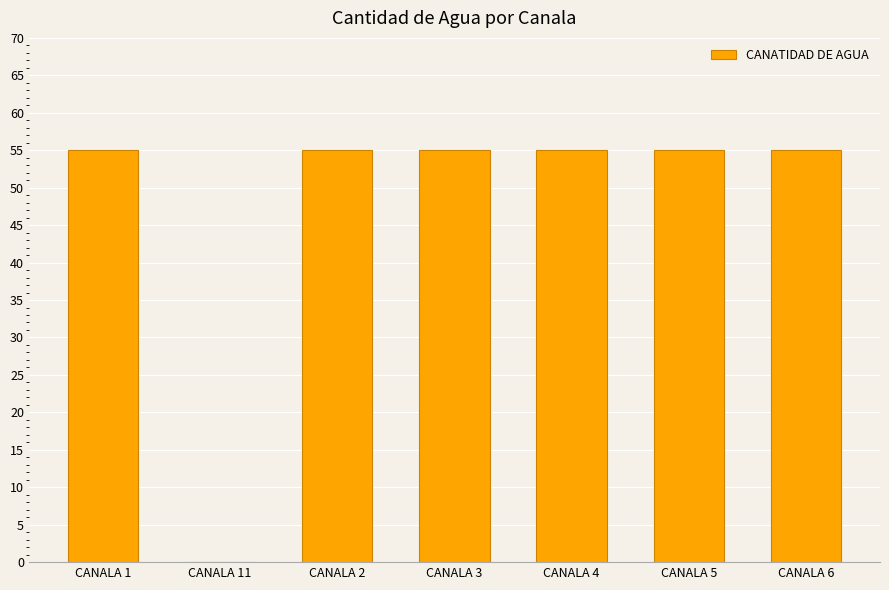

Reading left to right, list all the values displayed in this chart.

55	0	55	55	55	55	55